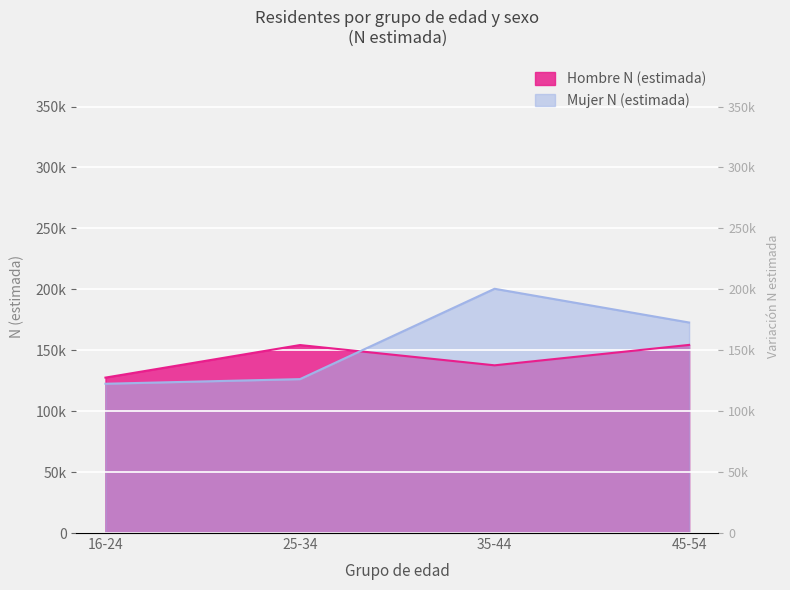

What is the maximum value shown in the chart?

200465